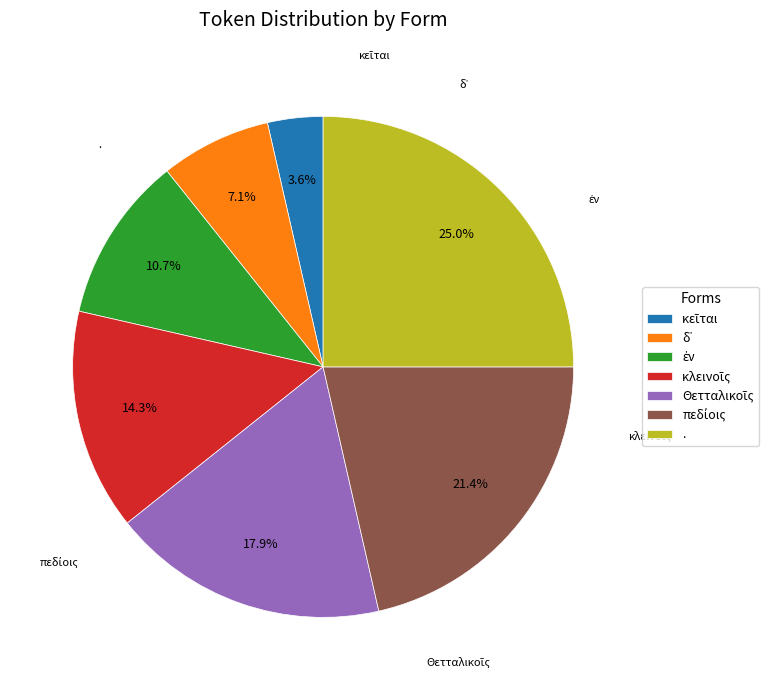

Which slice is the largest?

.